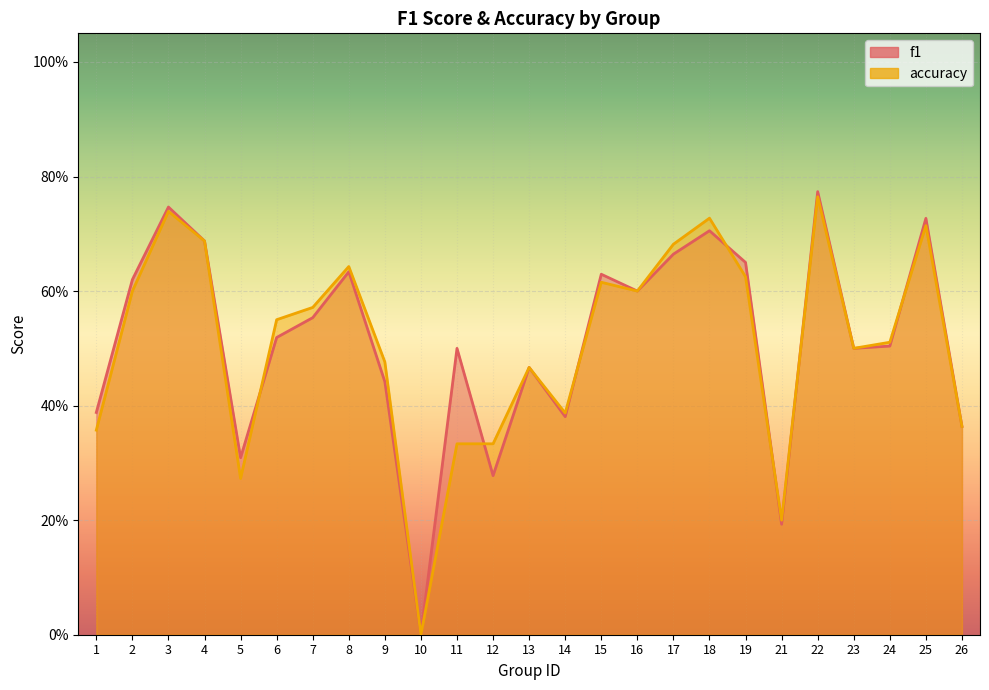

True or false: accuracy and f1 cross at least once.

True